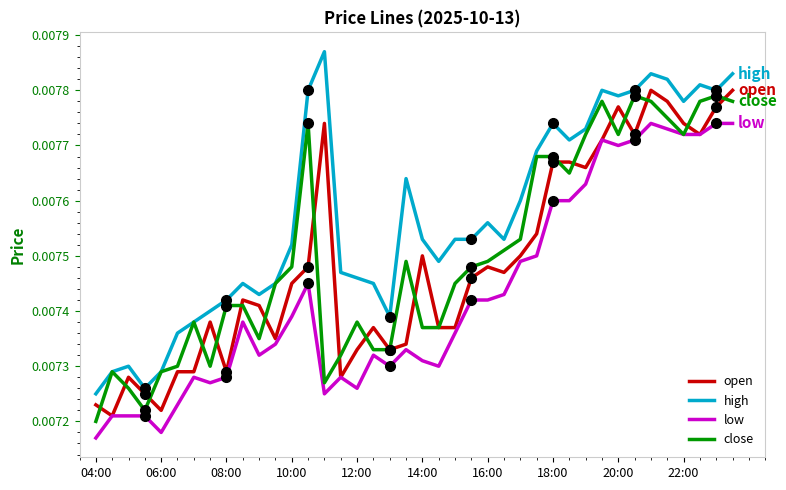

After their last crossing, which series has the higher values: open or close?

open